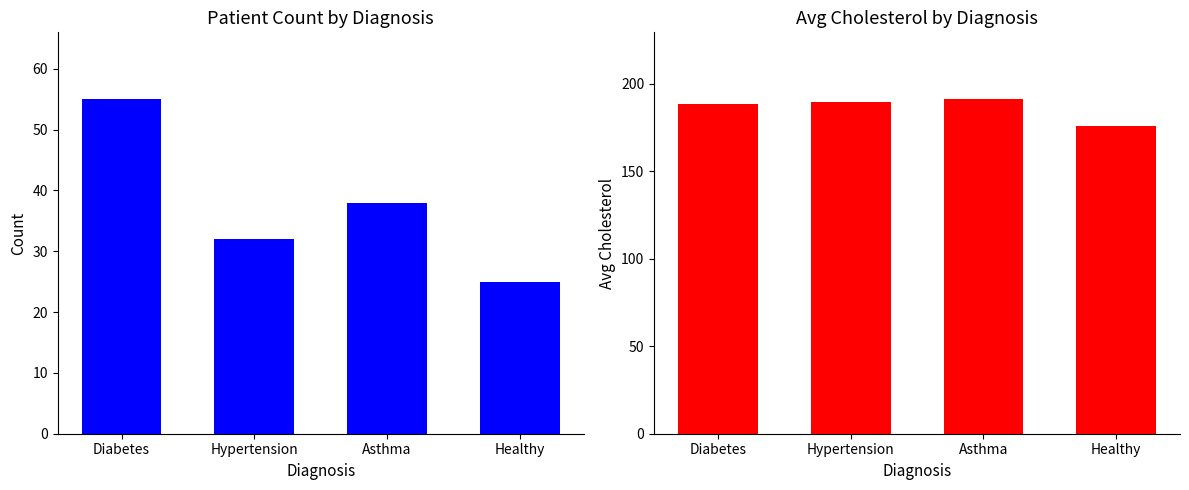

Where does the Count series first go above 38?

Diabetes